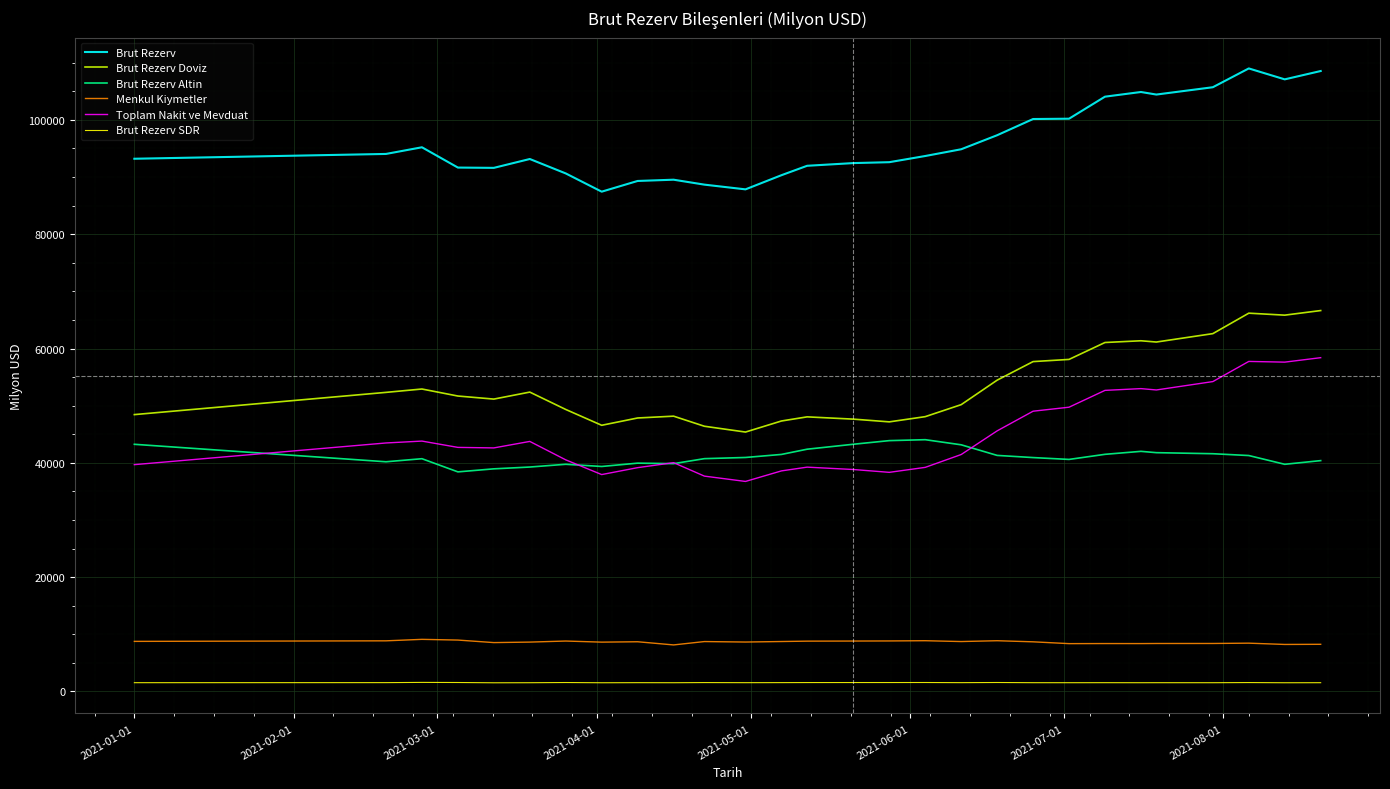

Rank the series by their maximum value, from highest to lowest.

Brut Rezerv, Brut Rezerv Doviz, Toplam Nakit ve Mevduat, Brut Rezerv Altin, Menkul Kiymetler, Brut Rezerv SDR